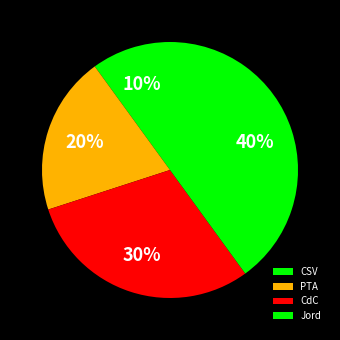

Rank the categories by value from lowest to highest.

CSV, PTA, CdC, Jord